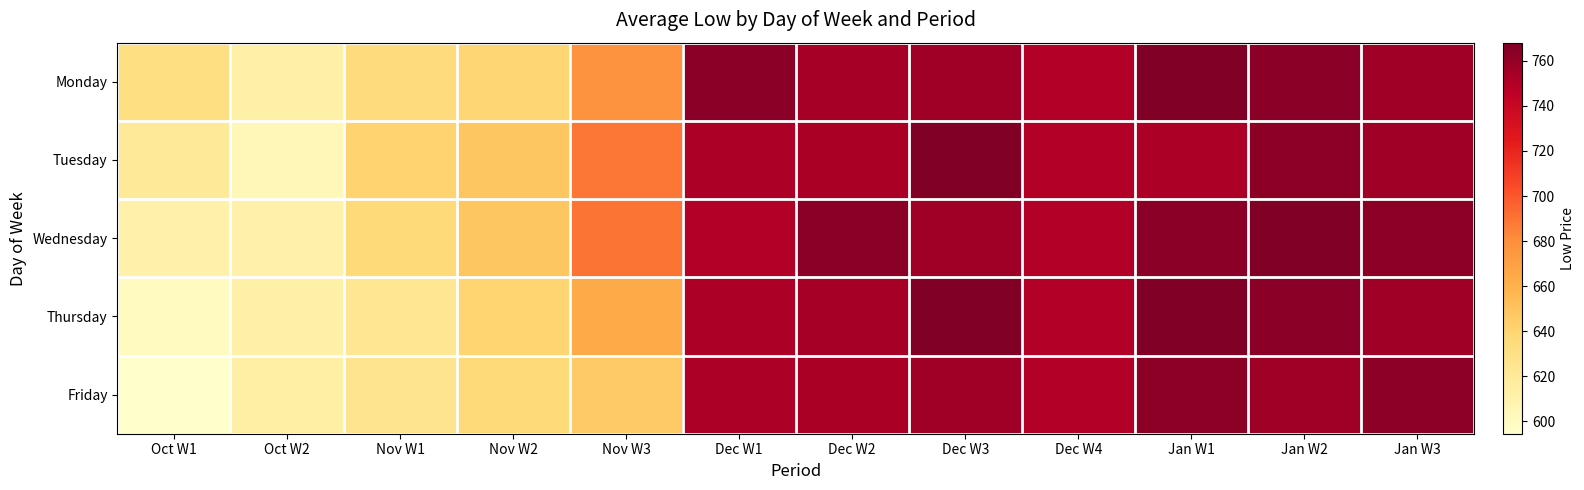

Which has a higher value, Dec W4 or Jan W2?

Jan W2